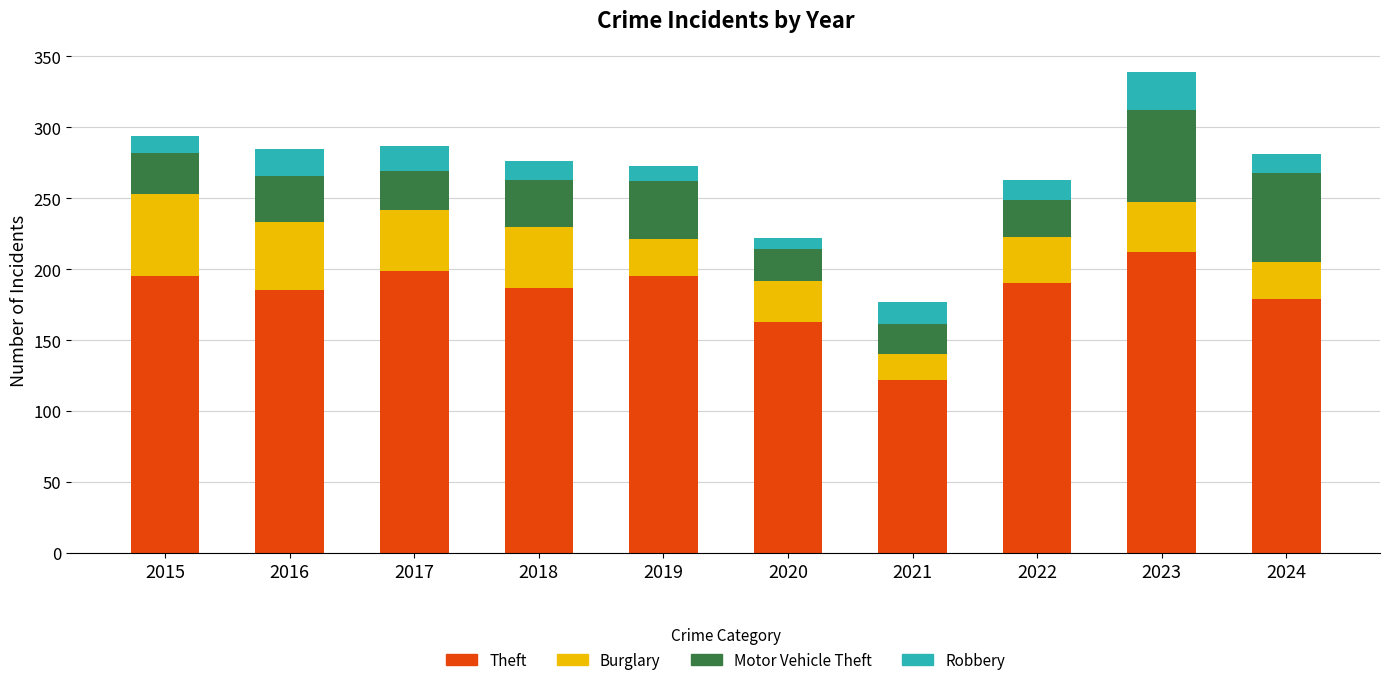

What is the sum of all Theft values?

1827